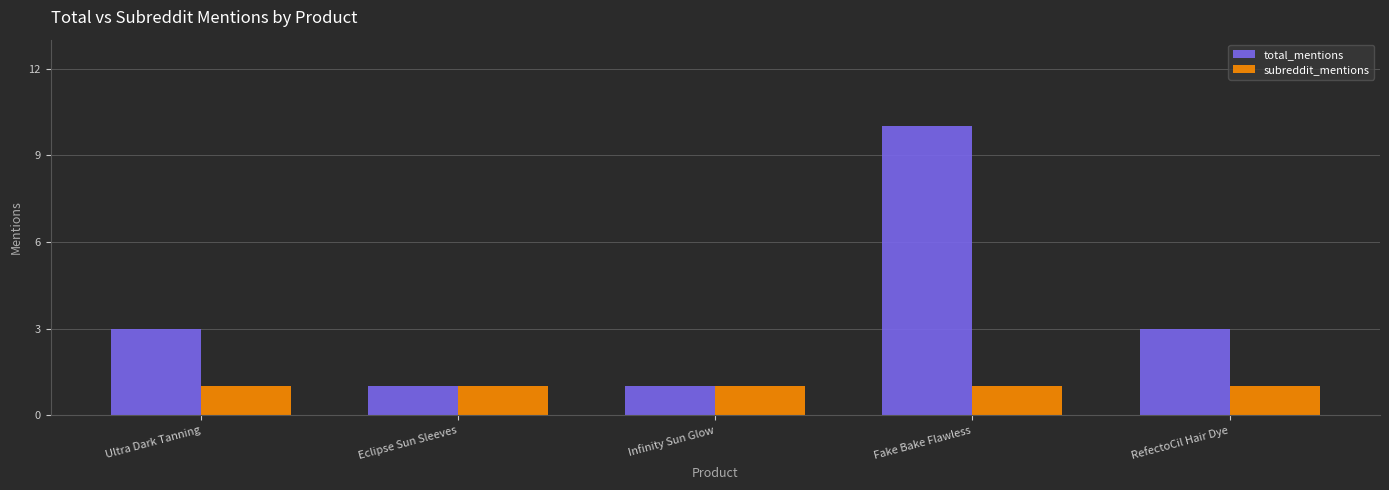

At Fake Bake Flawless, list the series in order from smallest to largest.

subreddit_mentions, total_mentions